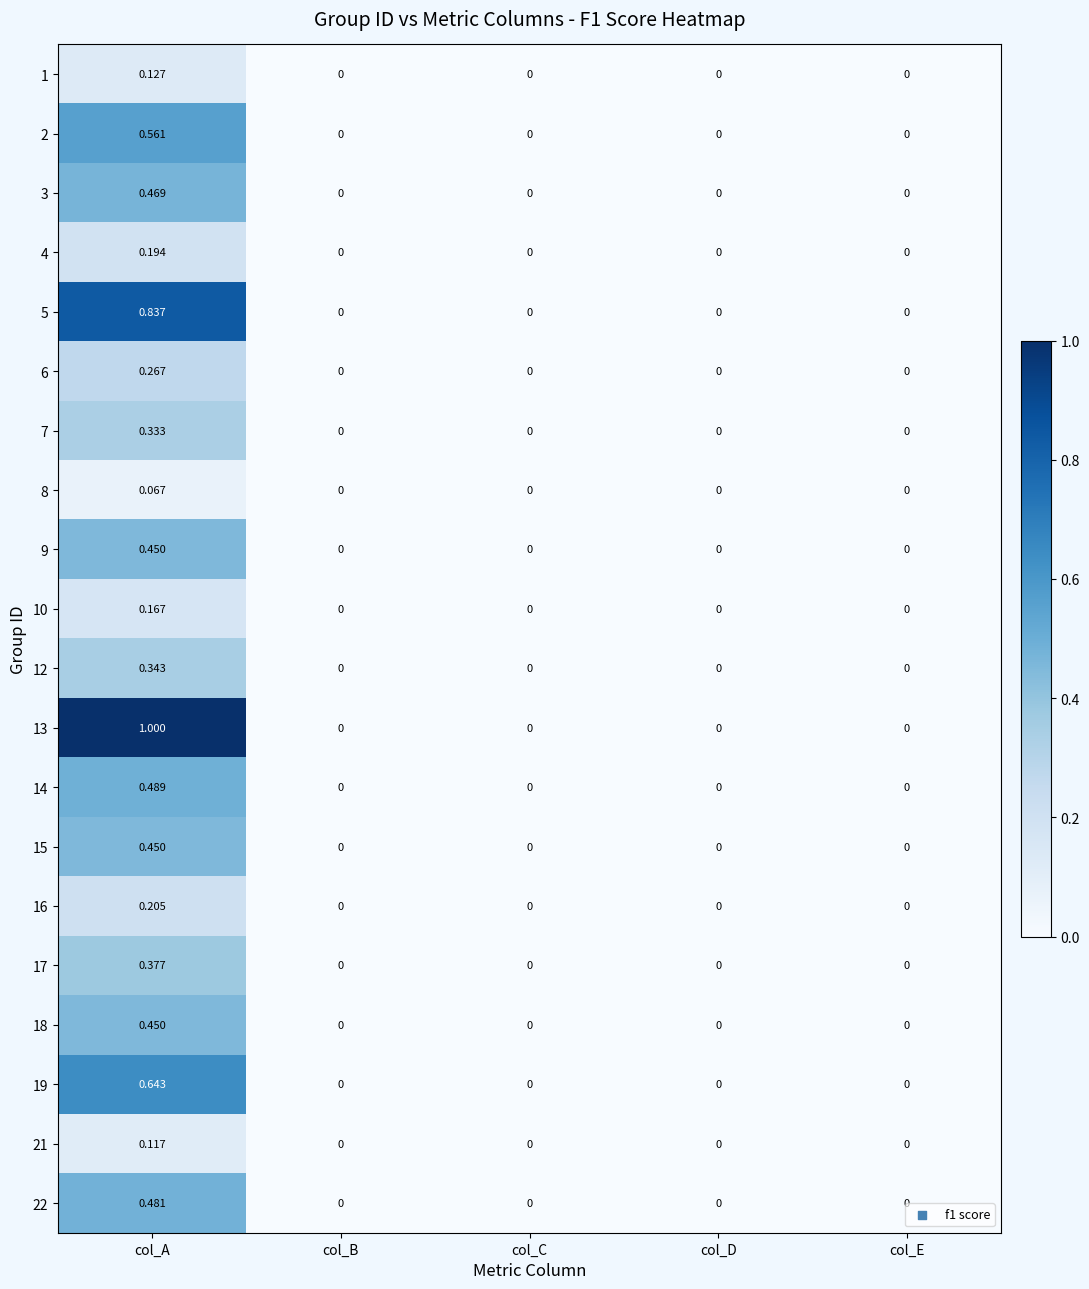

At which category is the sum across all series the highest?

col_A